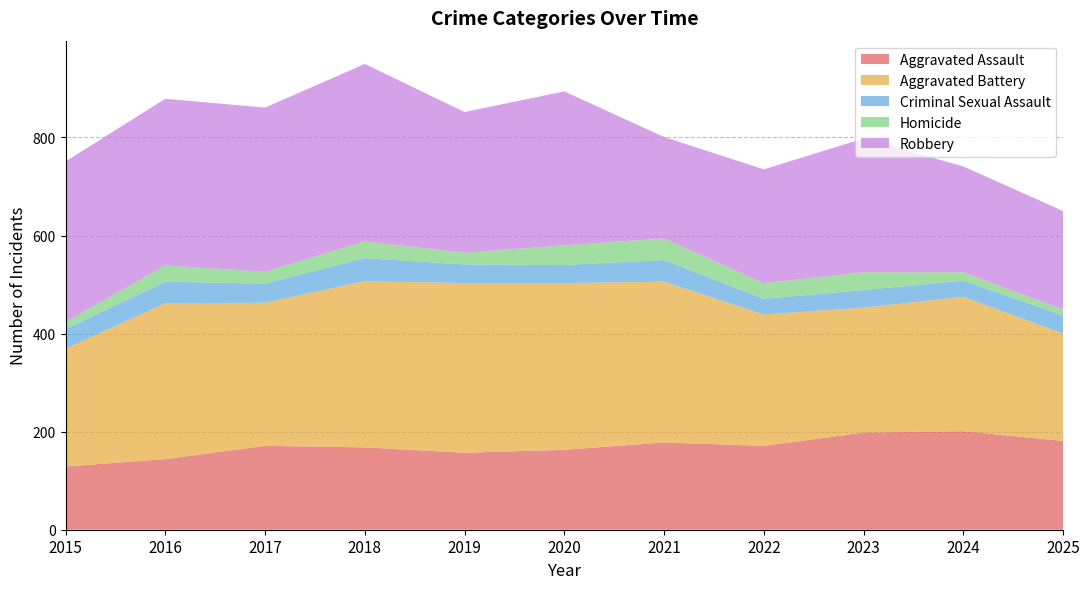

Reading right to left, transcribe all the data shown in this chart.

Aggravated Assault: 181	201	198	171	178	163	157	168	171	144	129
Aggravated Battery: 219	274	255	268	328	340	346	339	292	318	240
Criminal Sexual Assault: 37	33	36	32	44	37	38	47	39	44	40
Homicide: 12	17	36	32	44	40	24	34	24	33	15
Robbery: 201	216	273	232	207	314	287	362	335	340	327